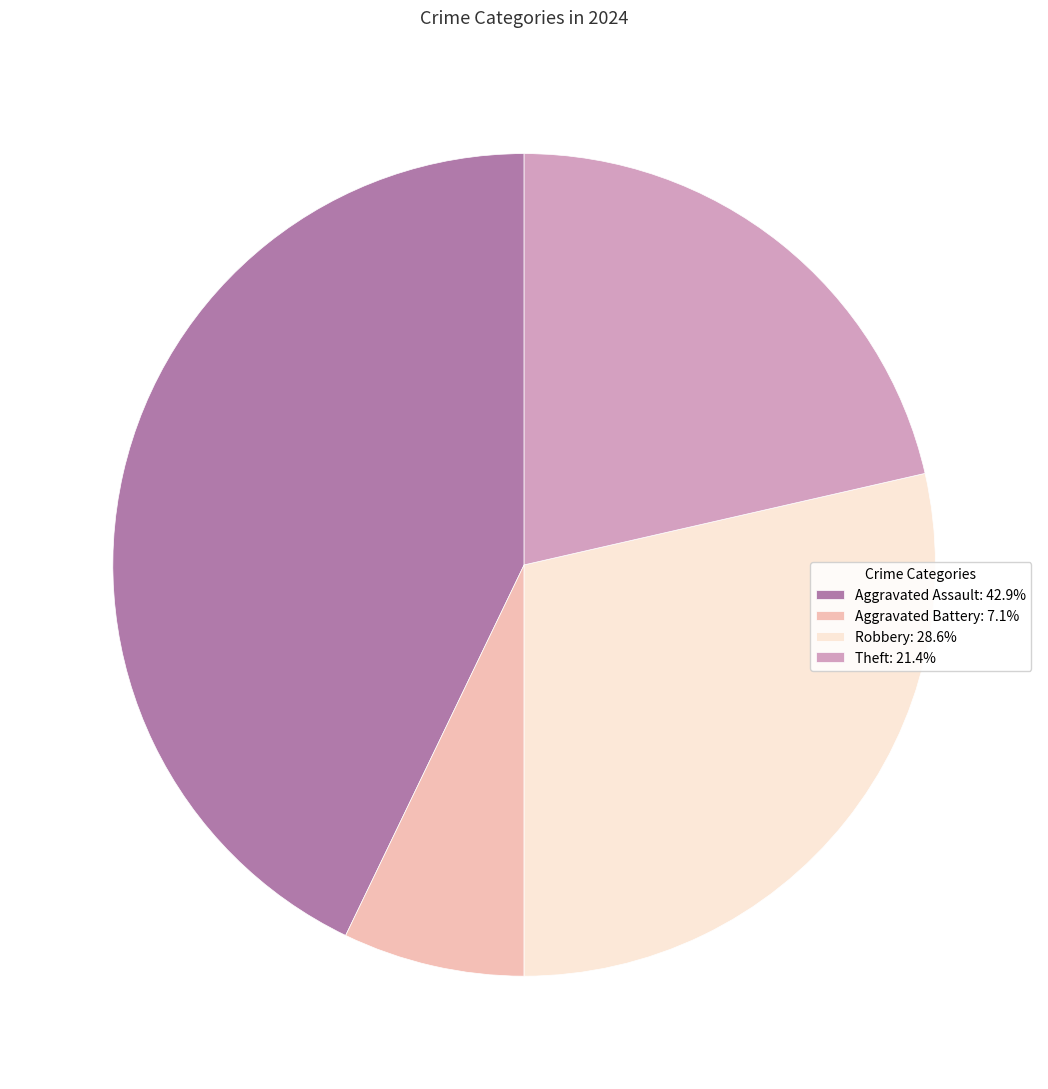

Approximately how many times larger is the value at Aggravated Assault: 42.9% compared to Aggravated Battery: 7.1%?

6.0